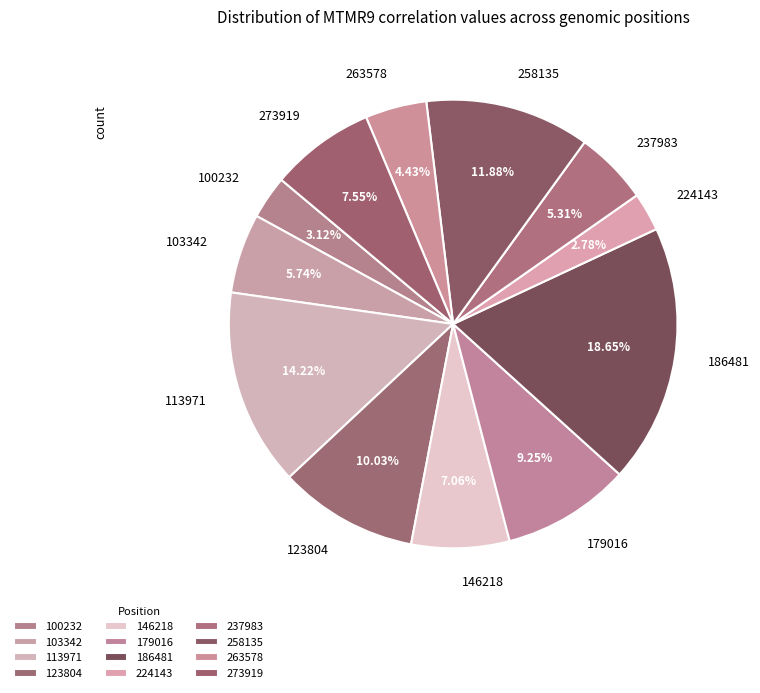

Is there any slice that represents more than half of the pie?

No